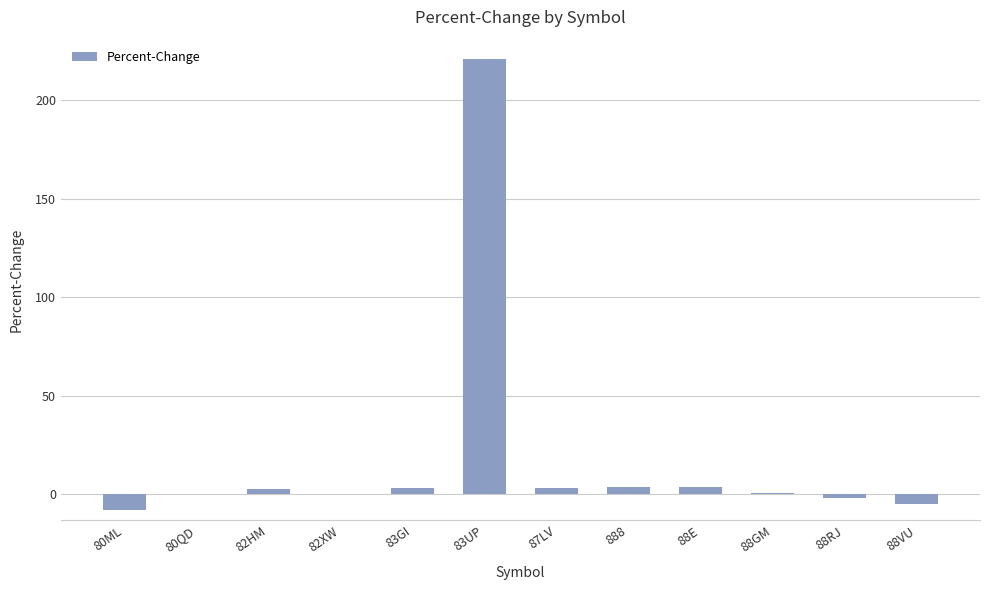

How many distinct data groups are displayed?

1